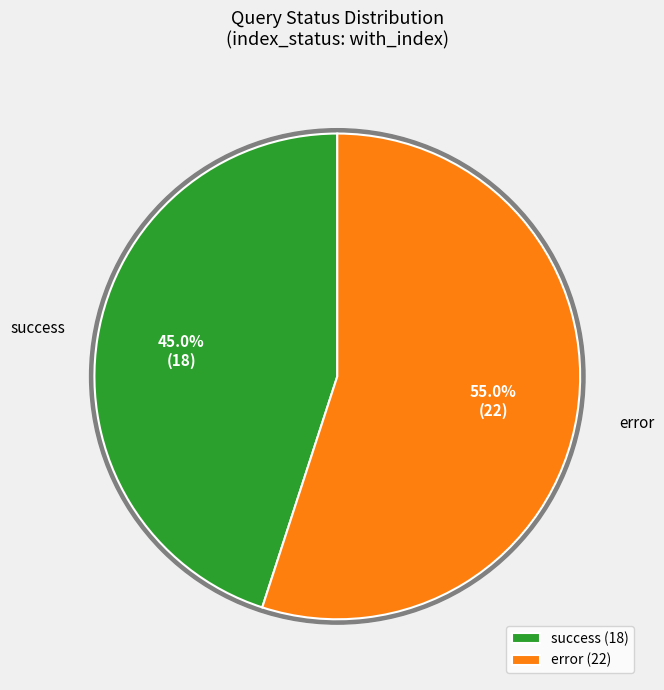

To the nearest percent, what is the average slice percentage?

50%